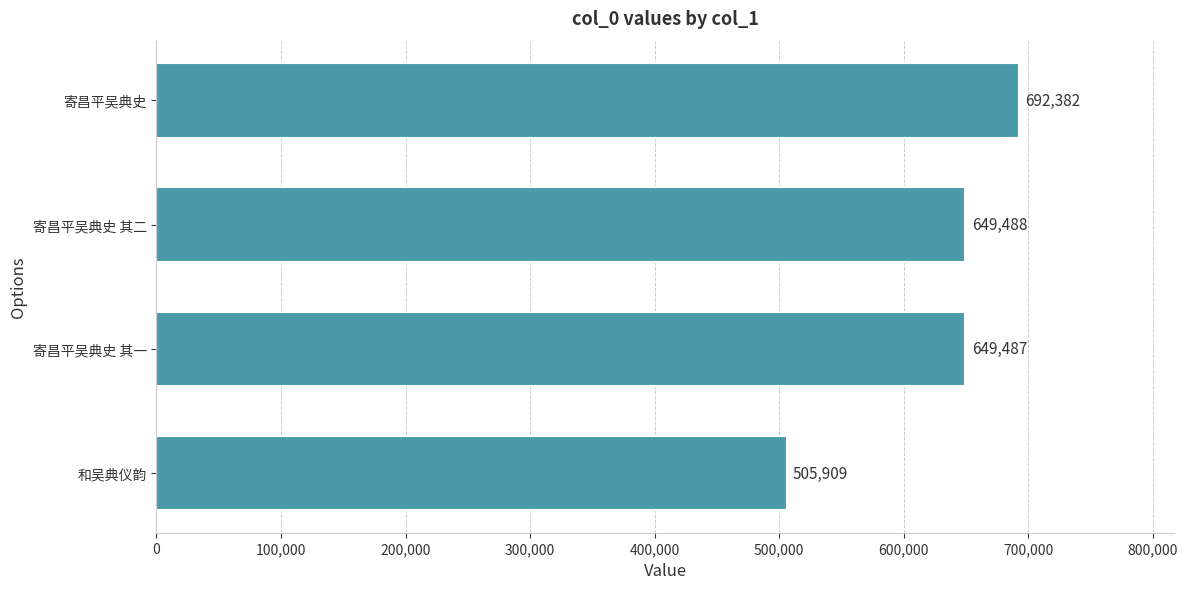

Reading bottom to top, extract all data points from this chart.

505909	649487	649488	692382